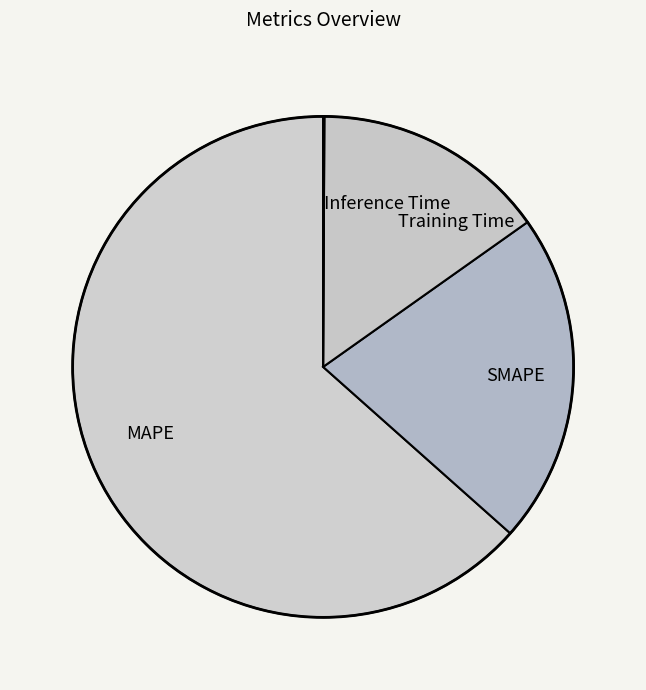

Does SMAPE account for over 50% of the chart?

No